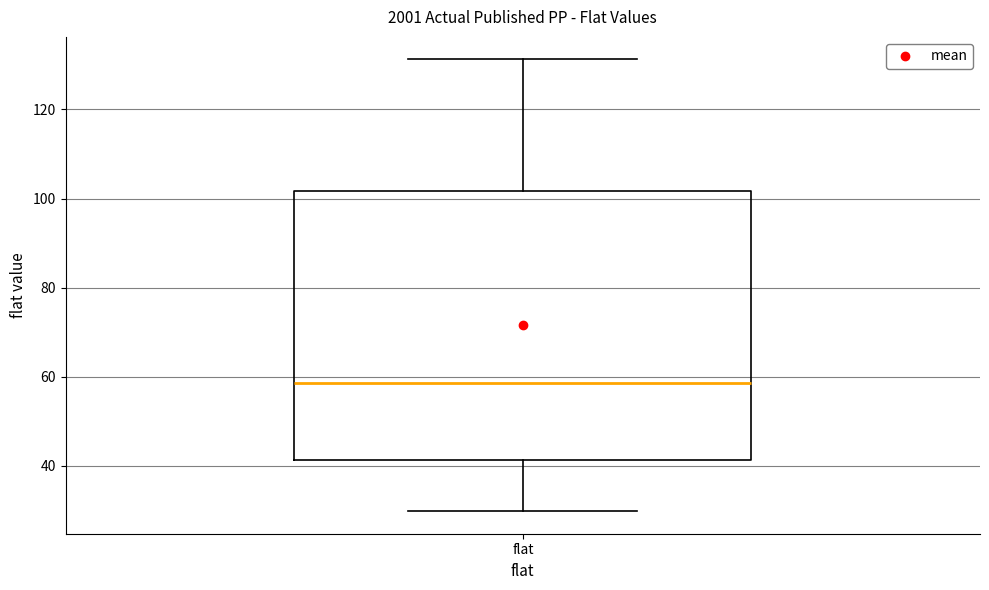

Where is the lower edge of the box for flat on the y-axis? The values are not printed on the chart, so give them approximately, as read against the axis.

42